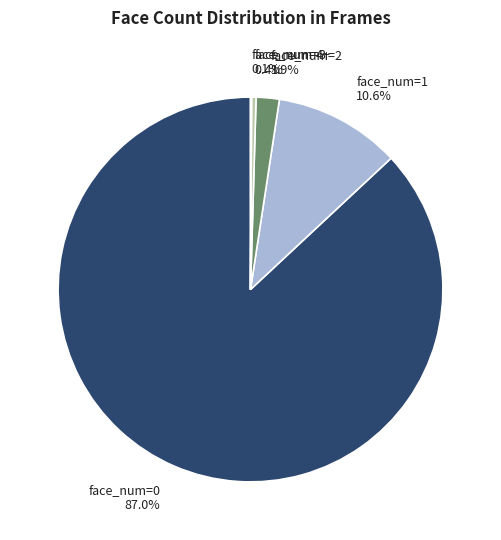

Between face_num=1 and face_num=3, which is larger?

face_num=1